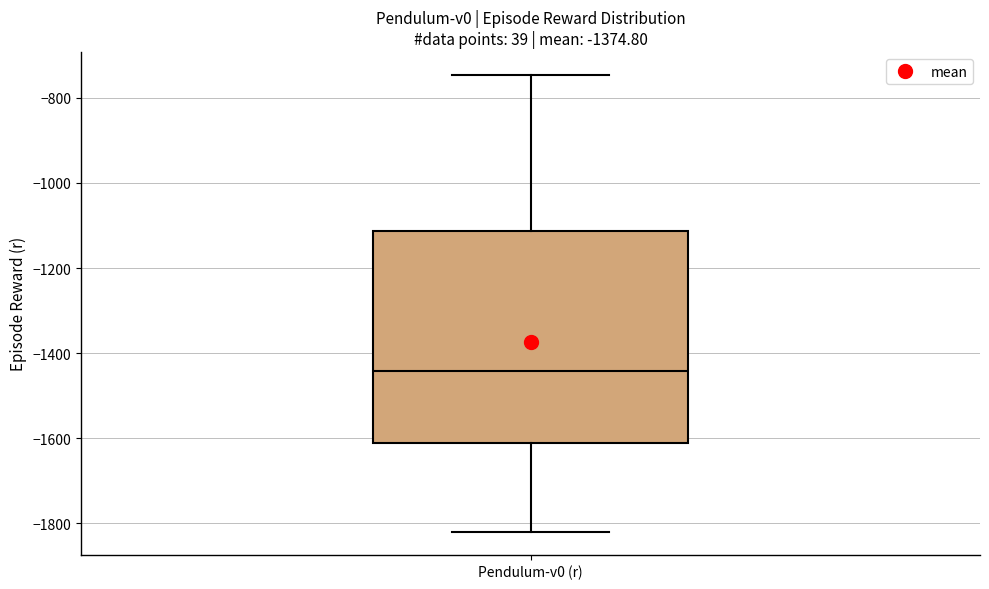

Read this box plot against the y-axis: the position of the median line, the range covered by the box, and the ends of both whiskers. The values are not printed on the chart, so give them approximately, as read against the axis.

median -1440, box -1620 to -1120, whiskers -1820 to -740